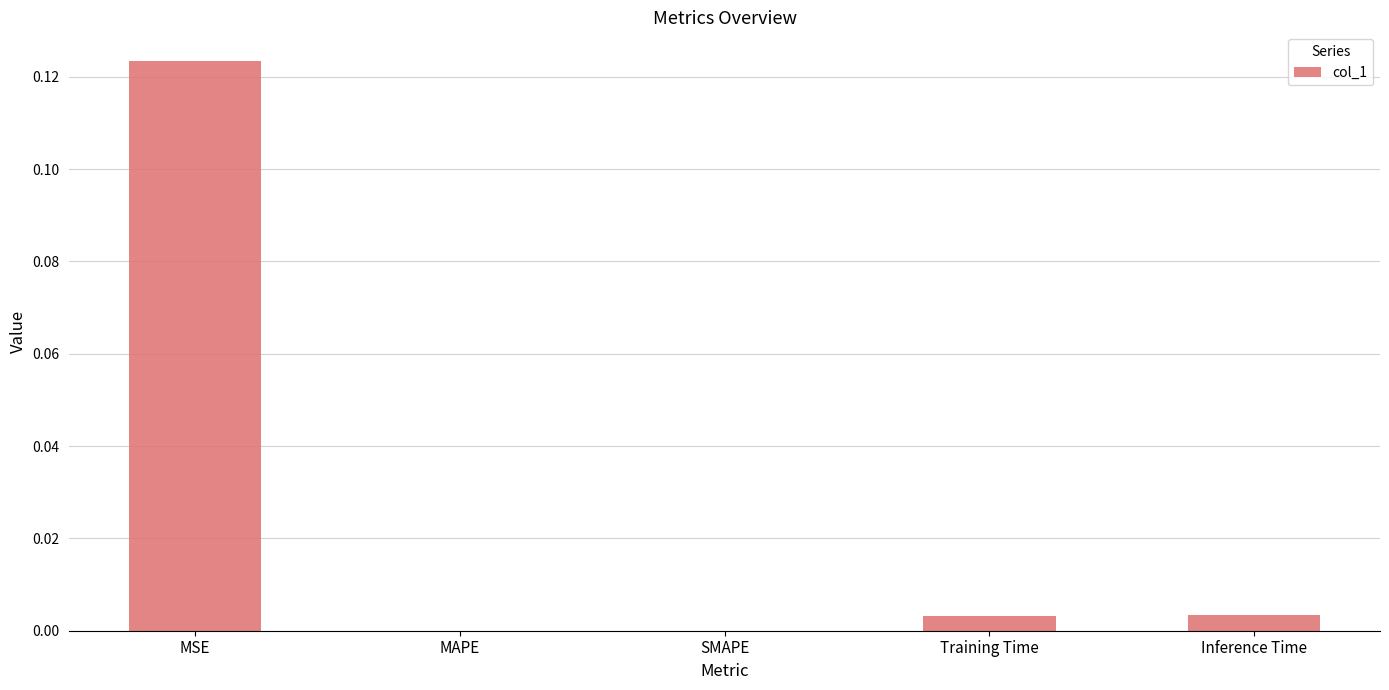

Which label corresponds to the largest value in the chart?

MSE